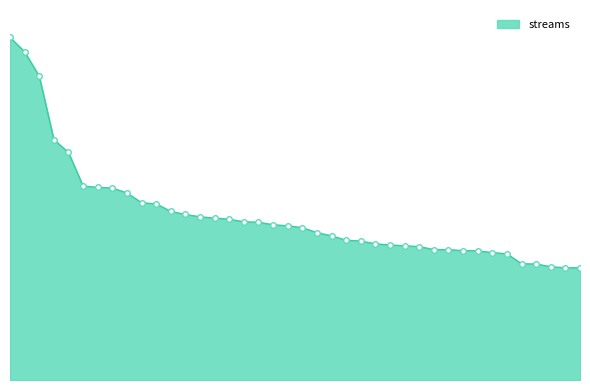

Which label corresponds to the smallest value in the chart?

40